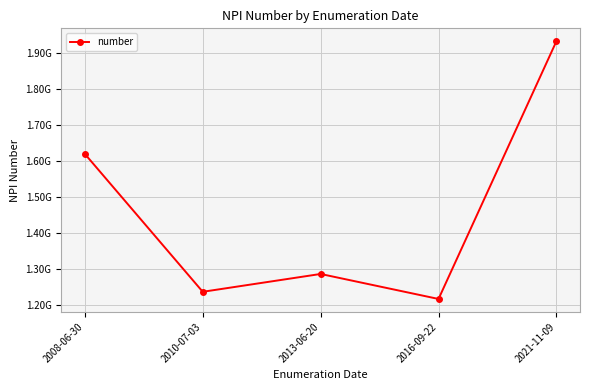

What is the change in value from 2008-06-30 to 2013-06-20?

-334066220